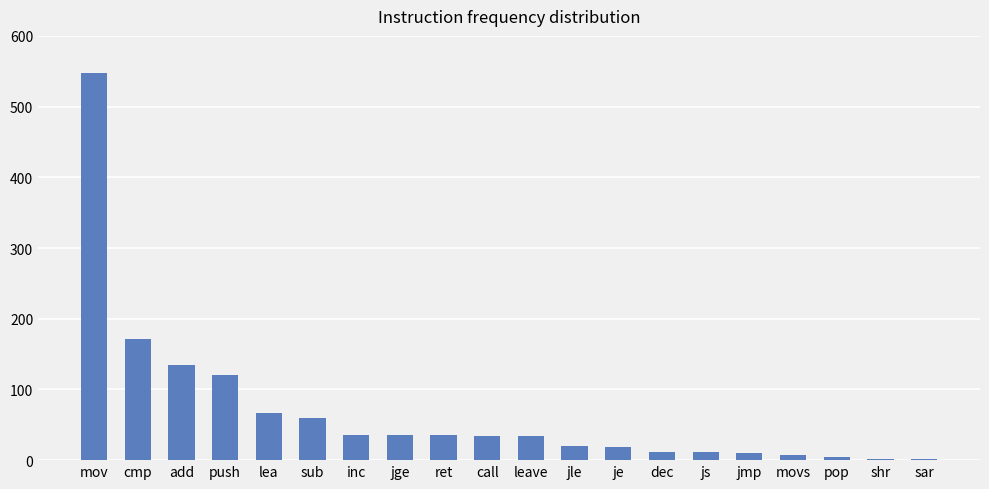

Read the value at call.

34